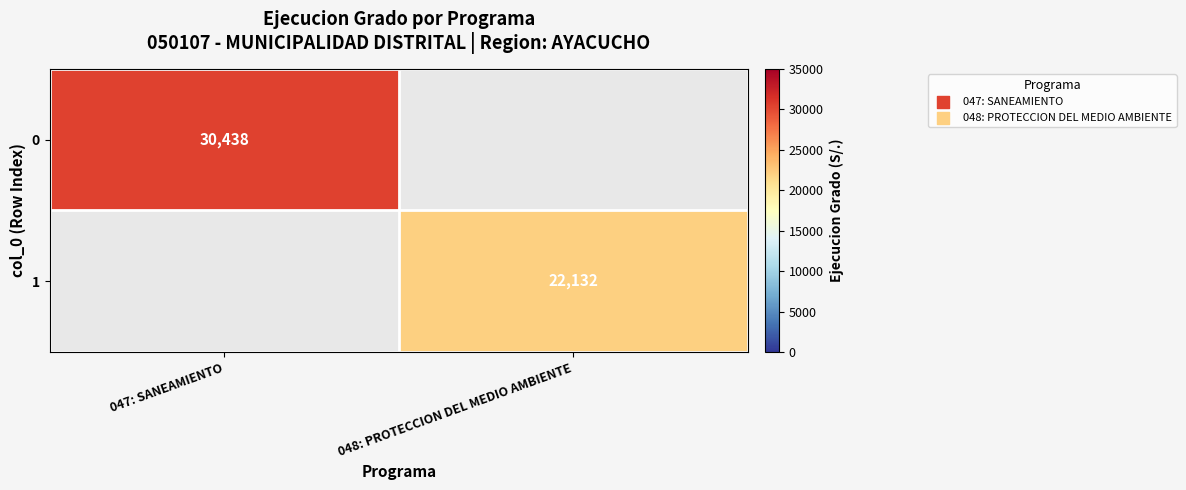

The value of 1 at 048: PROTECCION DEL MEDIO AMBIENTE is 22132. True or false?

True